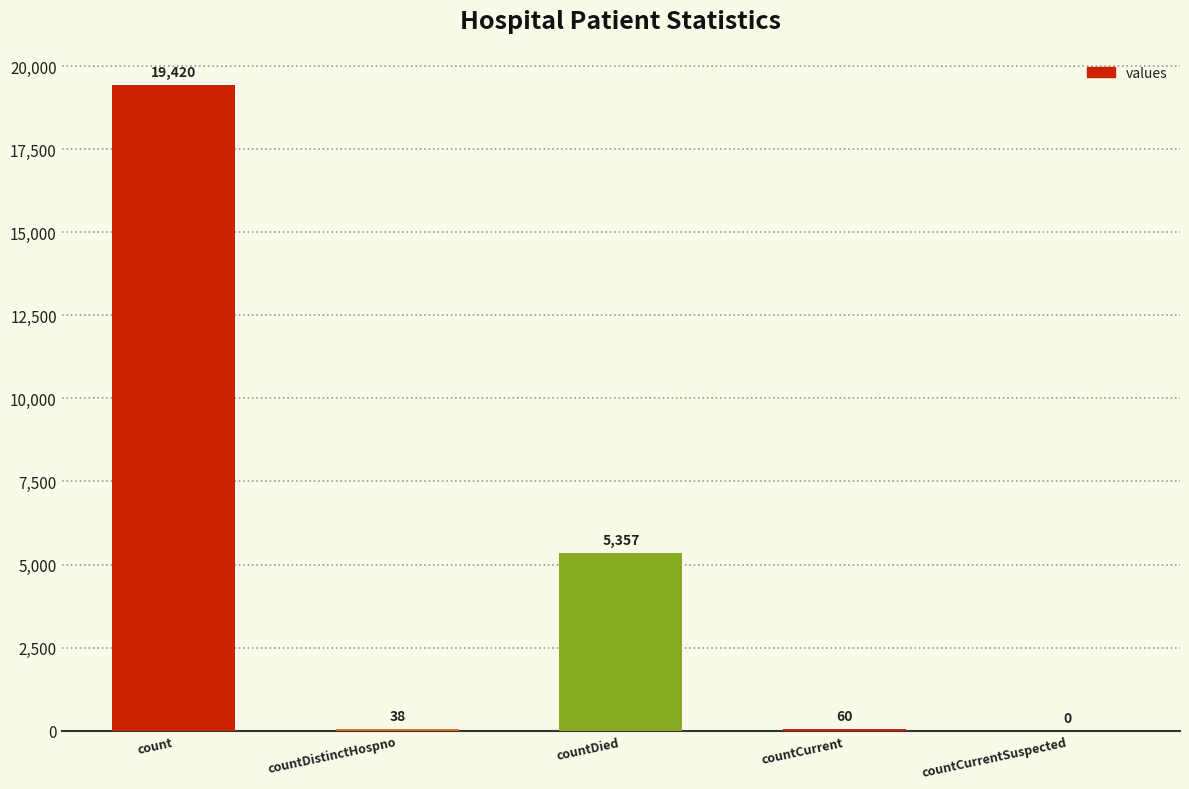

Where is the data nearest to the value 9710?

countDied